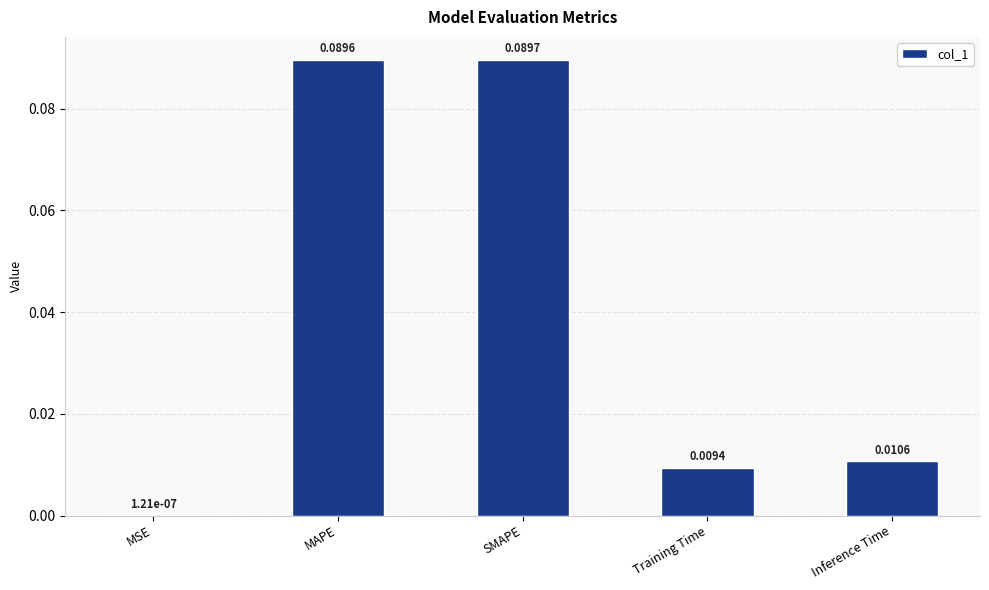

Between MAPE and Training Time, which is larger?

MAPE